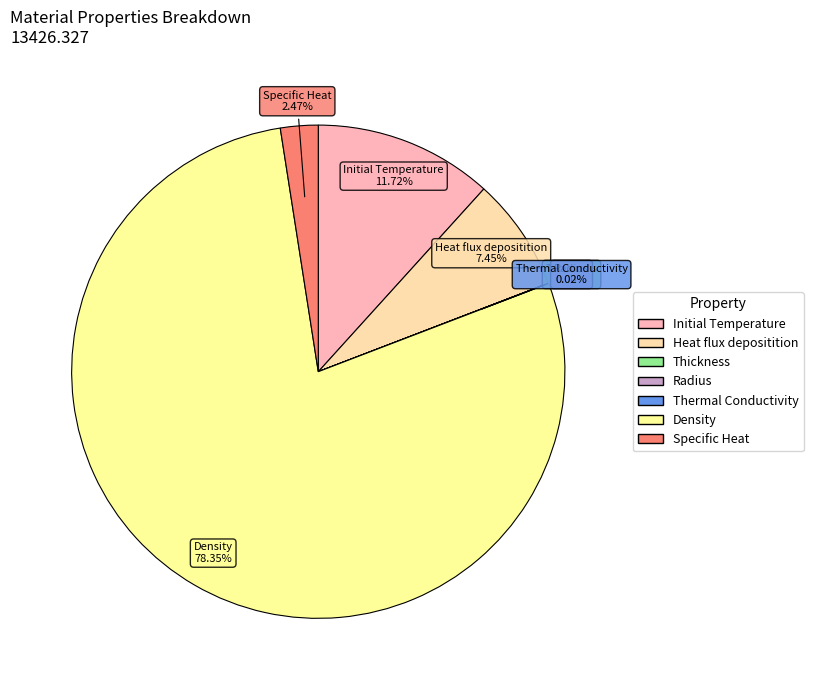

Does Density account for over 50% of the chart?

Yes